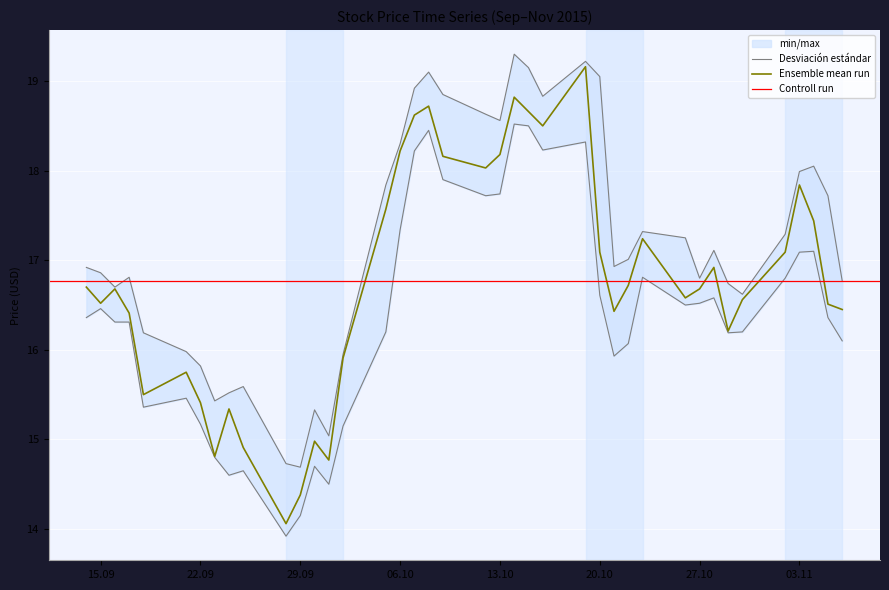

What is the label of the 8th point from the right?

2015-10-28